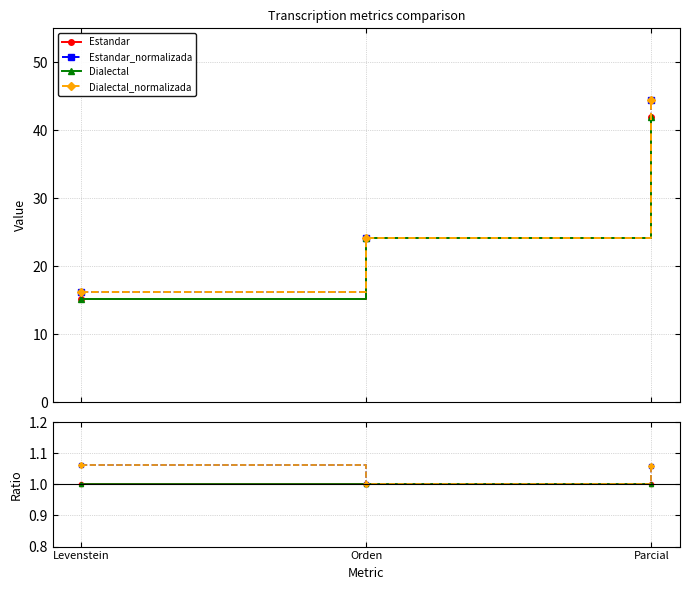

The value of Dialectal at Orden is 0.2. True or false?

False